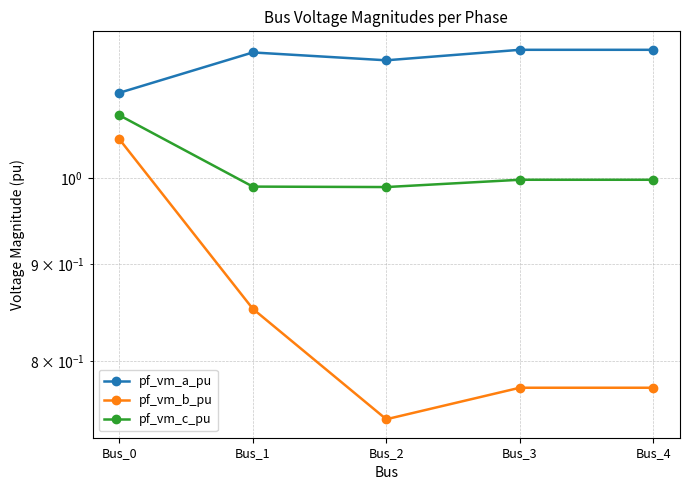

True or false: pf_vm_c_pu has more than 2 interior local peaks.

False